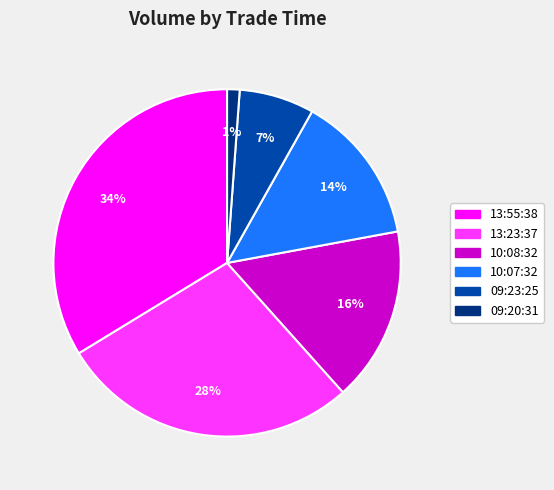

To the nearest percent, what is the difference between the largest and smallest slice percentages?

33%